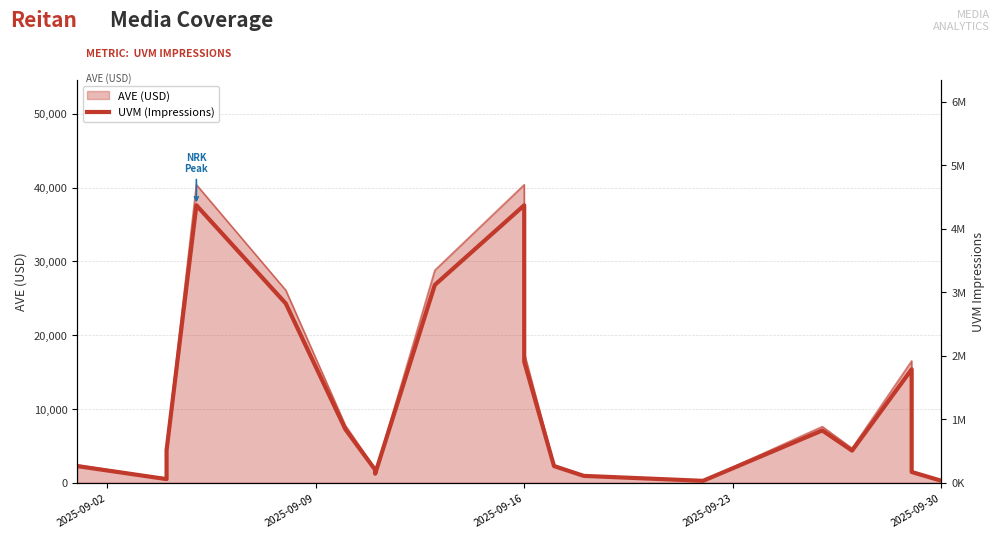

What is the difference between the maximum and minimum values?

4337815